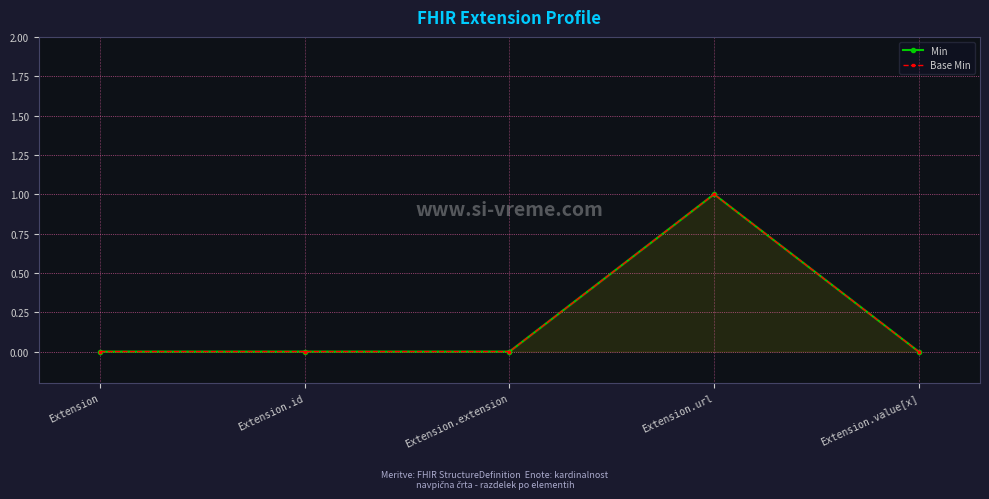

What are all the series names shown in the legend?

Min, Base Min